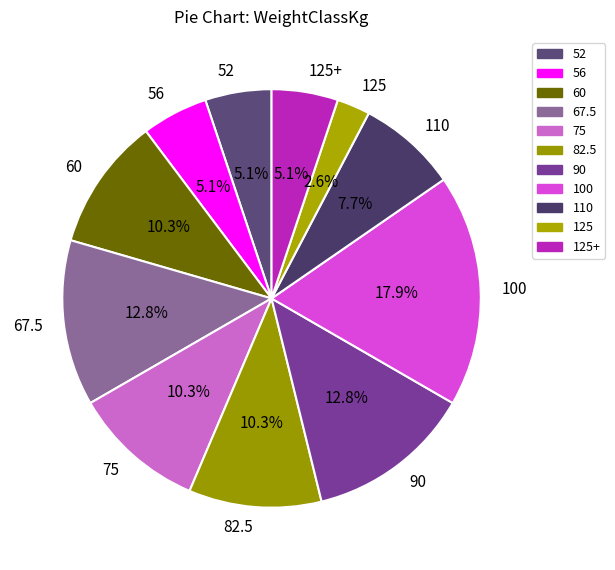

Which has a higher value, 100 or 110?

100